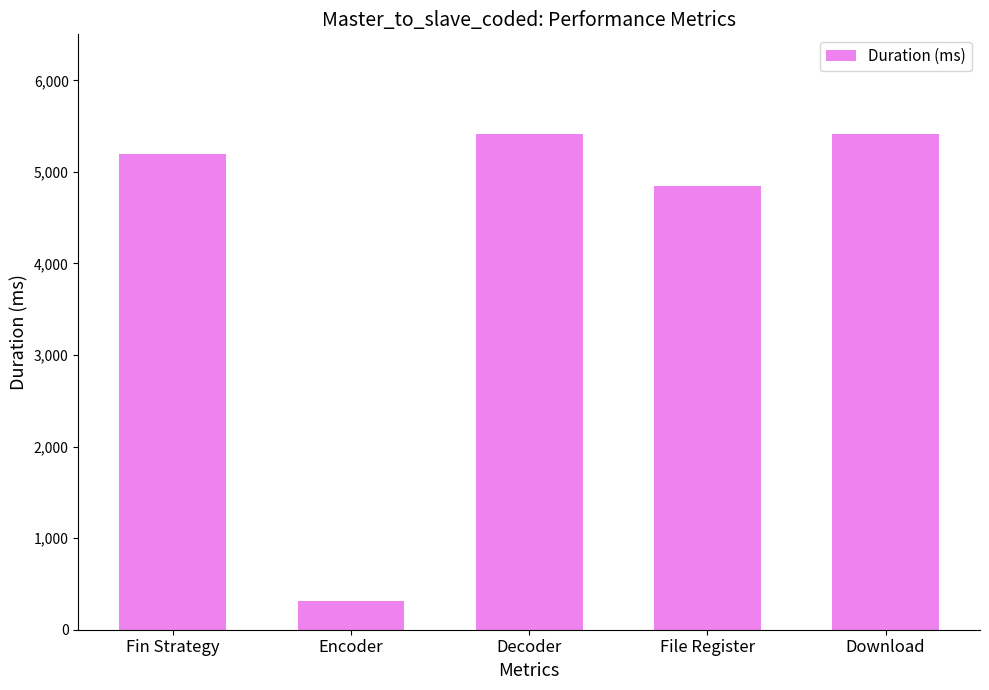

What is the average value?

4237